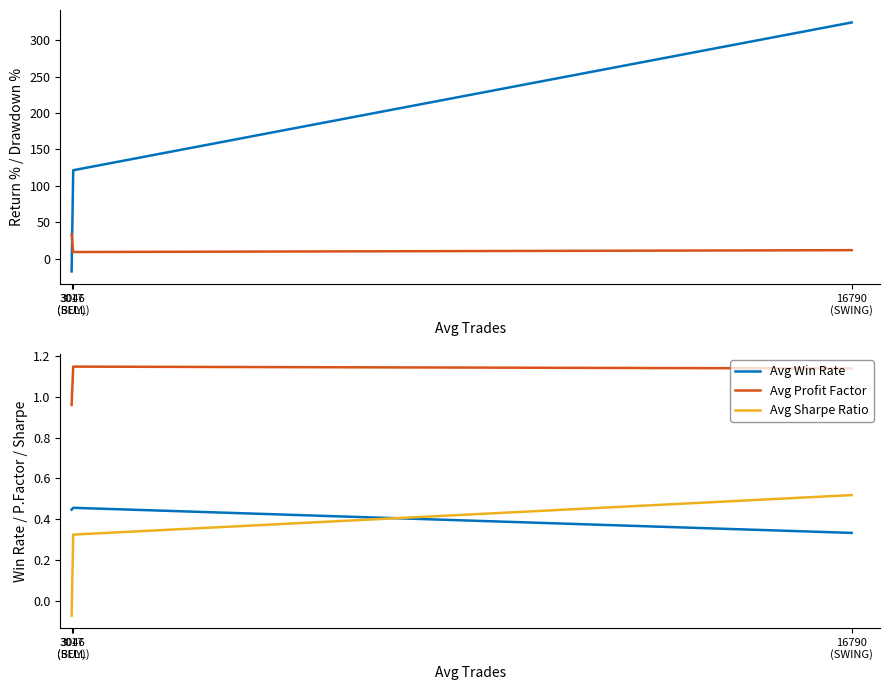

At 3046
(SELL), list the series in order from smallest to largest.

Avg Sharpe Ratio, Avg Win Rate, Avg Profit Factor, Avg Max Drawdown %, Avg Return %